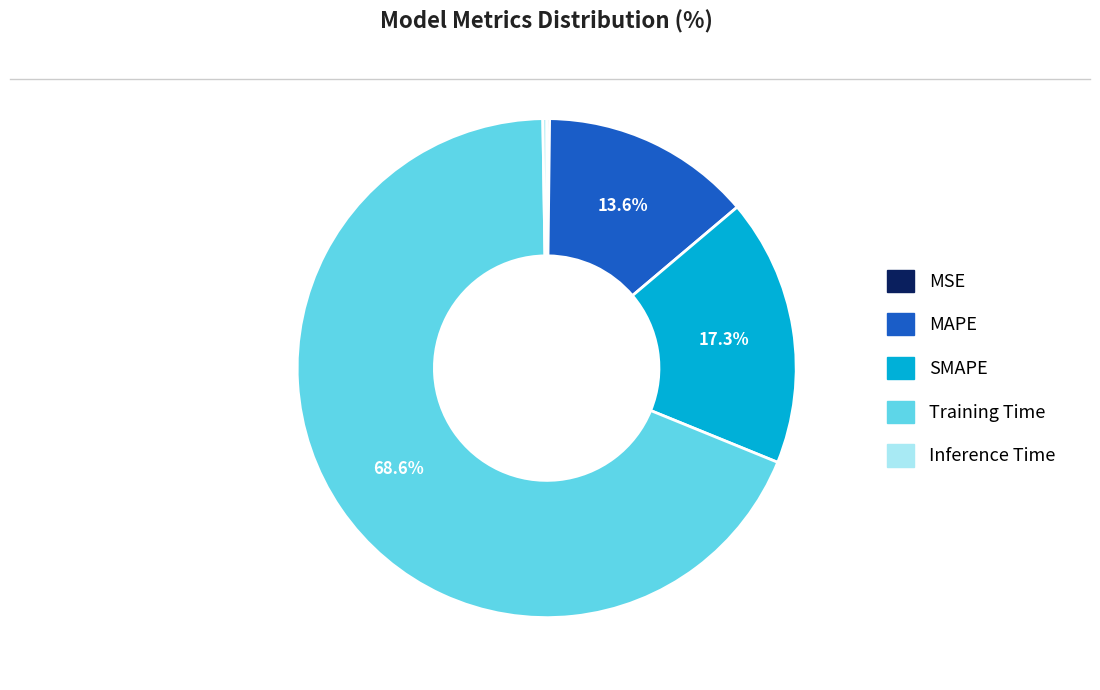

True or false: SMAPE accounts for 3% of the total.

False